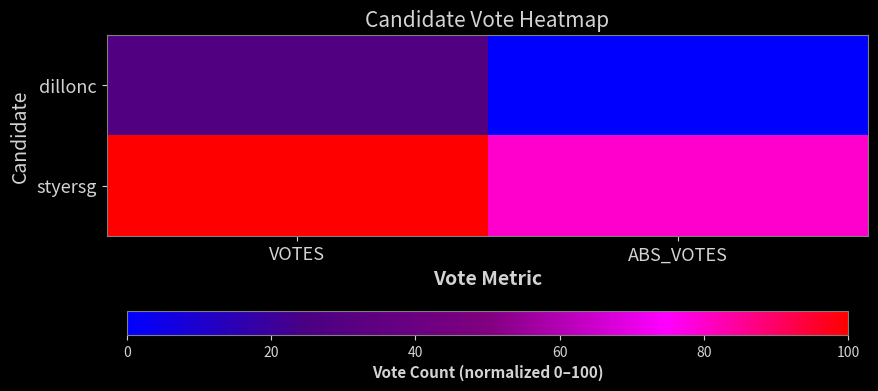

Which category has the lowest value across all series?

ABS_VOTES